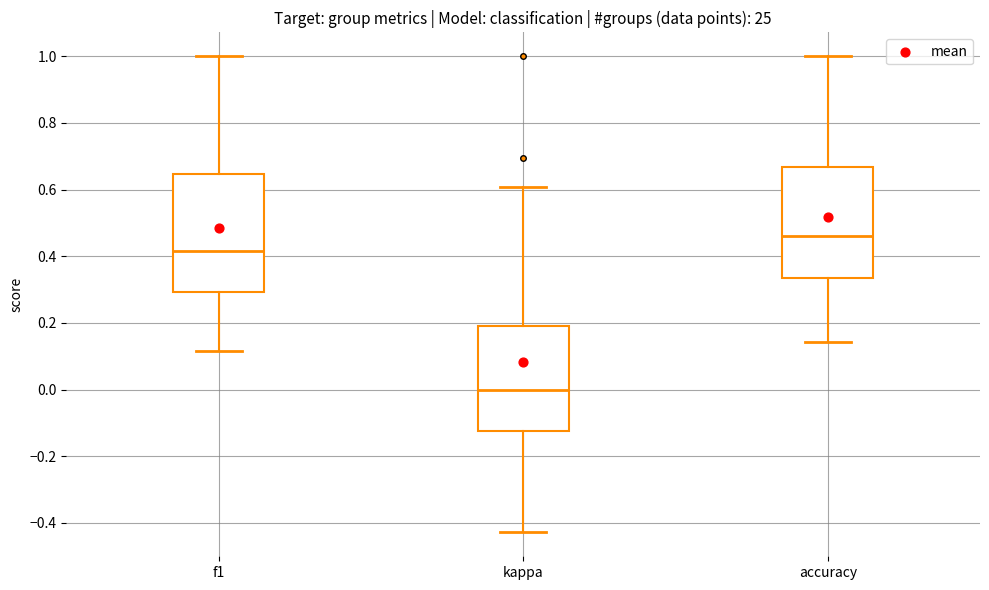

Reading left to right, transcribe this box plot: for each box, give where its median line is, the range the box spans, and where its two whiskers end, as read against the y-axis. The values are not printed on the chart, so give them approximately, as read against the axis.

f1: median 0.42, box 0.30 to 0.64, whiskers 0.12 to 1.00
kappa: median 0.00, box -0.12 to 0.20, whiskers -0.42 to 0.60
accuracy: median 0.46, box 0.34 to 0.66, whiskers 0.14 to 1.00